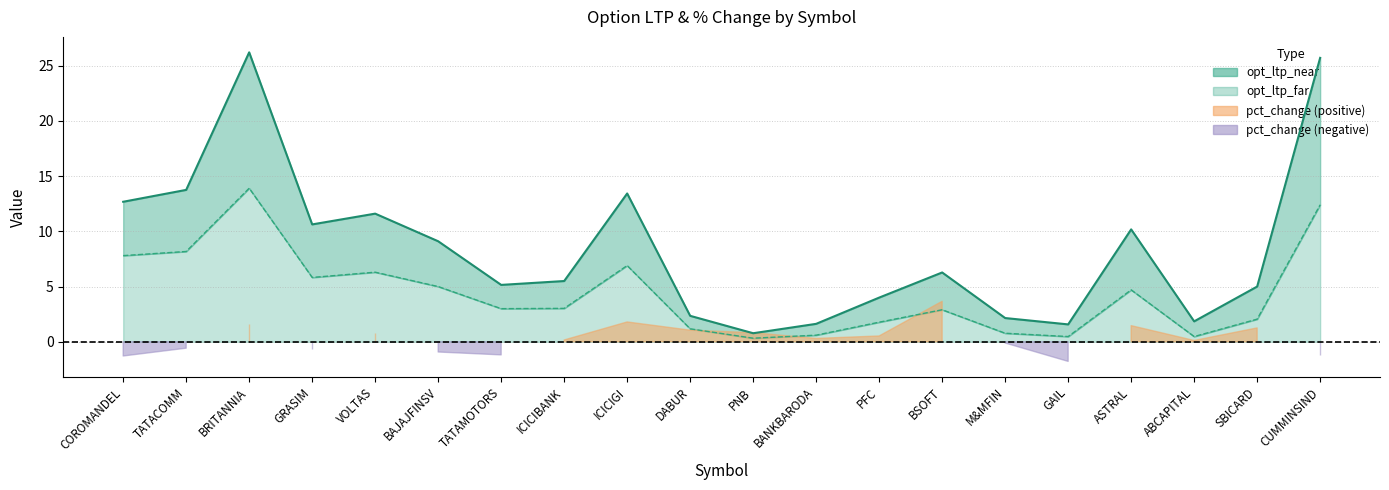

Where does the opt_ltp_near series first go above 6?

COROMANDEL